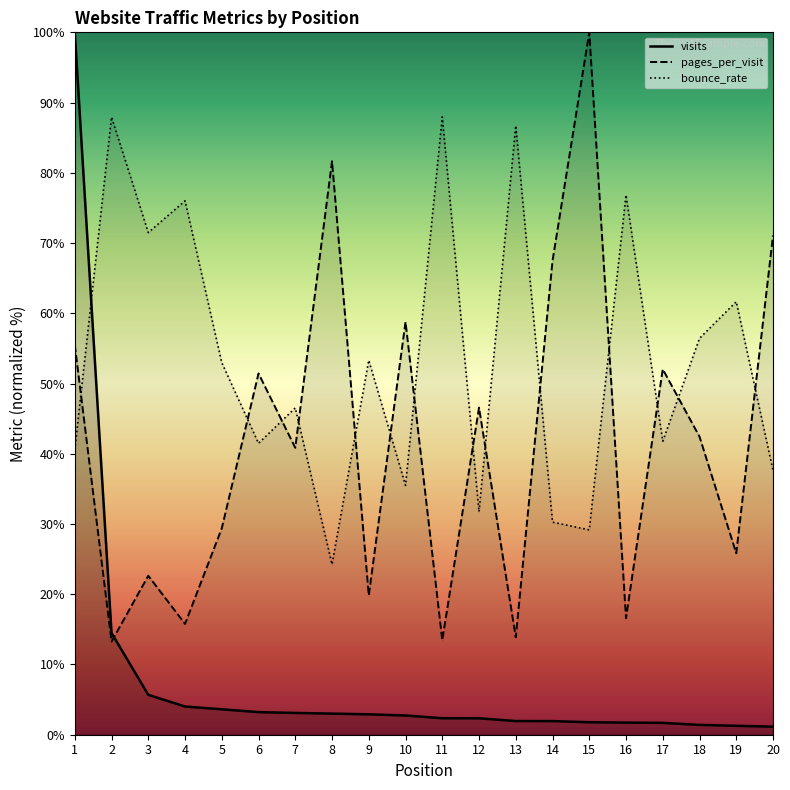

The pages_per_visit series shows 19.4 at 2. True or false?

False